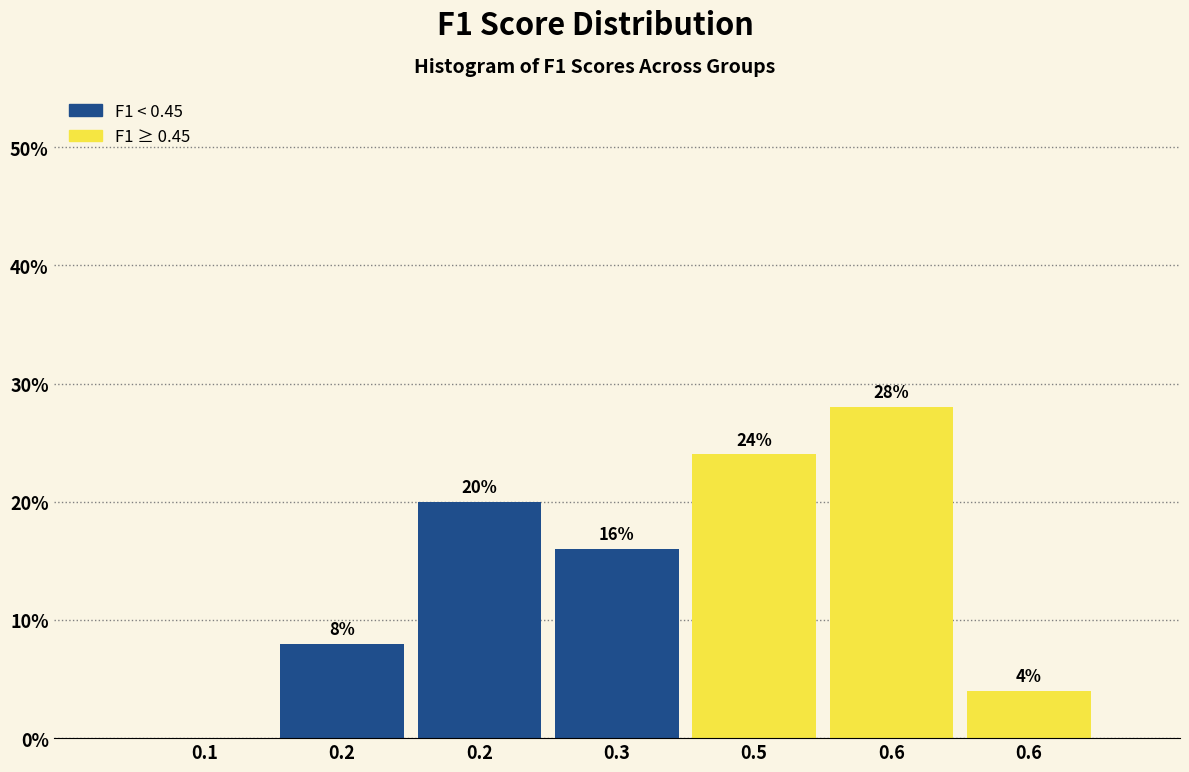

Are the bars horizontal?

No